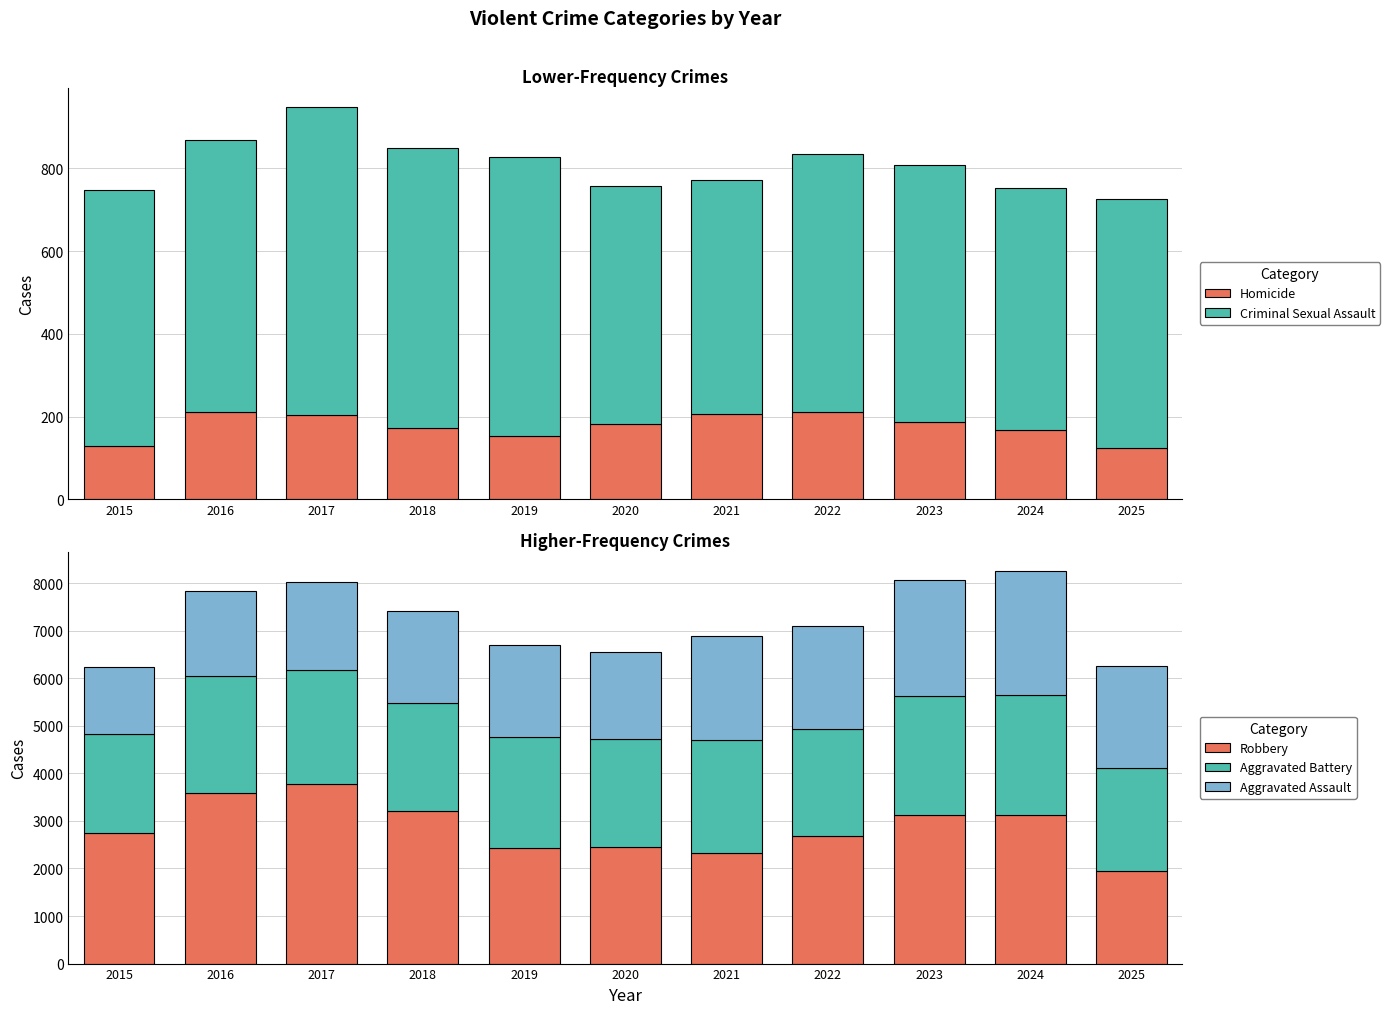

How many data points in Robbery are less than 2745?

5